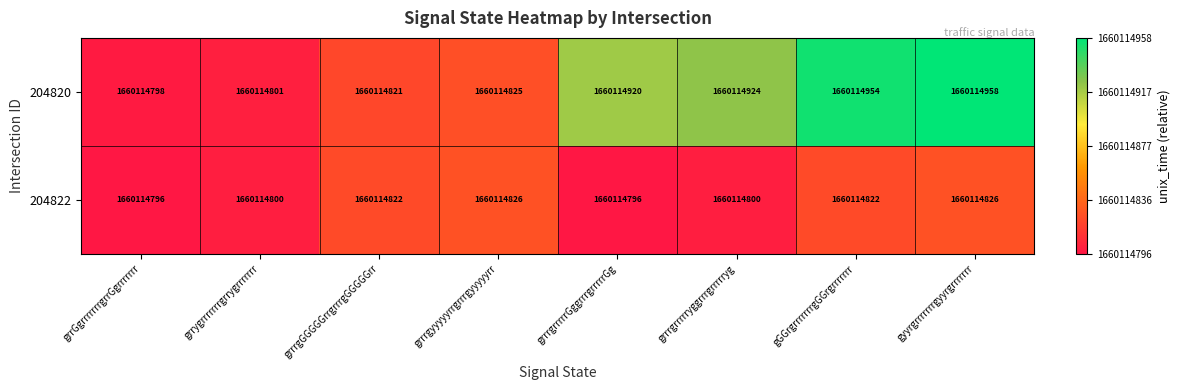

Where does the 204822 series first go above 26?

grrrgyyyyyrrgrrrgyyyyyrr